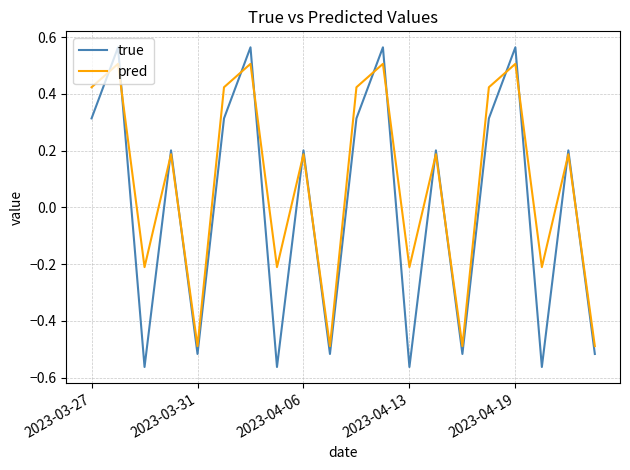

List the series in order of their peak value, highest first.

true, pred